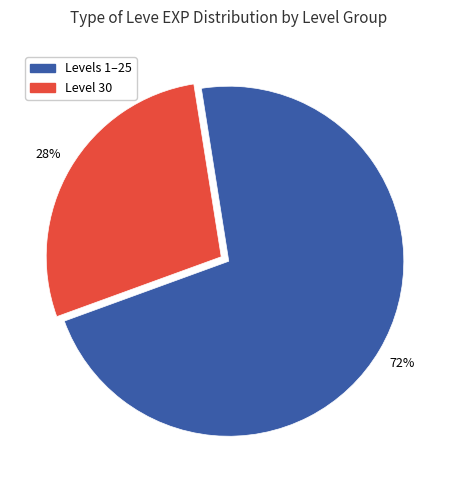

Is there any slice that represents more than half of the pie?

Yes